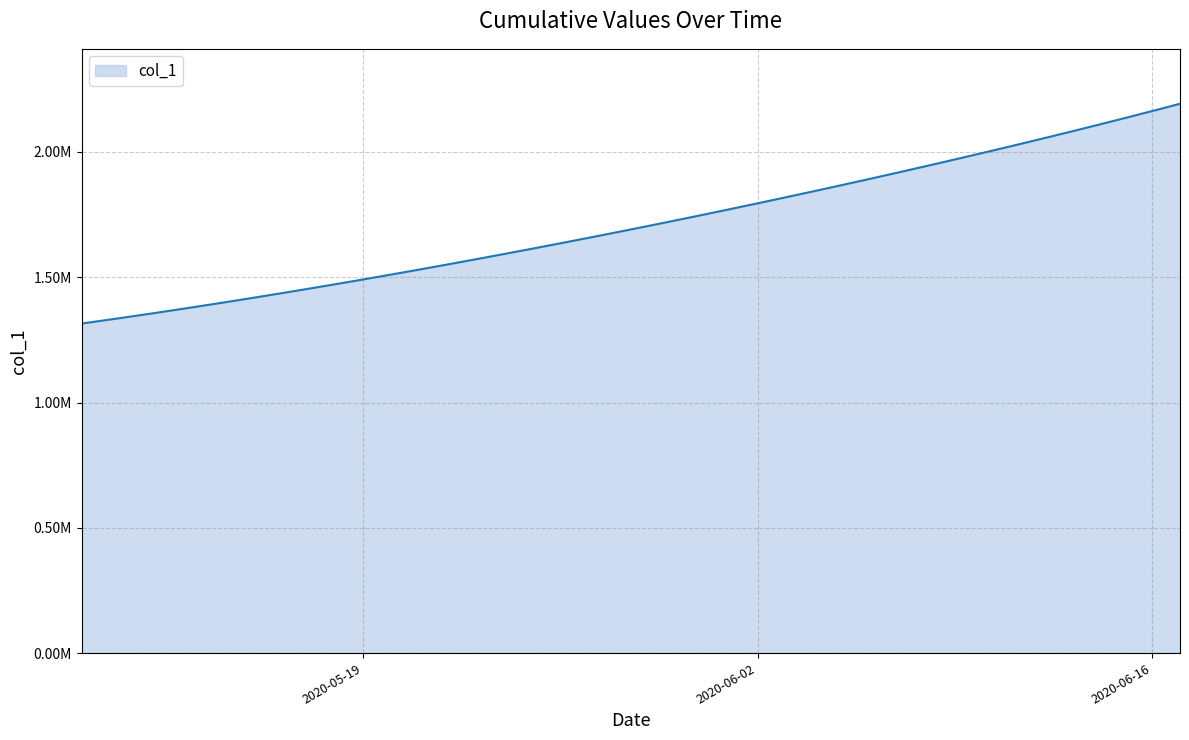

Rank the categories by value from lowest to highest.

2020-05-09, 2020-05-10, 2020-05-11, 2020-05-12, 2020-05-13, 2020-05-14, 2020-05-15, 2020-05-16, 2020-05-17, 2020-05-18, 2020-05-19, 2020-05-20, 2020-05-21, 2020-05-22, 2020-05-23, 2020-05-24, 2020-05-25, 2020-05-26, 2020-05-27, 2020-05-28, 2020-05-29, 2020-05-30, 2020-05-31, 2020-06-01, 2020-06-02, 2020-06-03, 2020-06-04, 2020-06-05, 2020-06-06, 2020-06-07, 2020-06-08, 2020-06-09, 2020-06-10, 2020-06-11, 2020-06-12, 2020-06-13, 2020-06-14, 2020-06-15, 2020-06-16, 2020-06-17